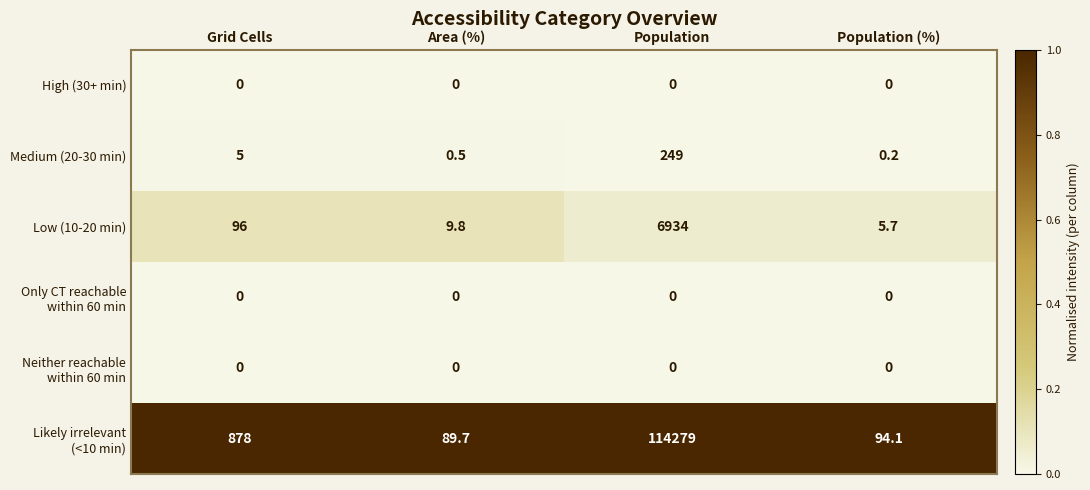

What is the difference between the highest and lowest values at Population (%)?

94.1